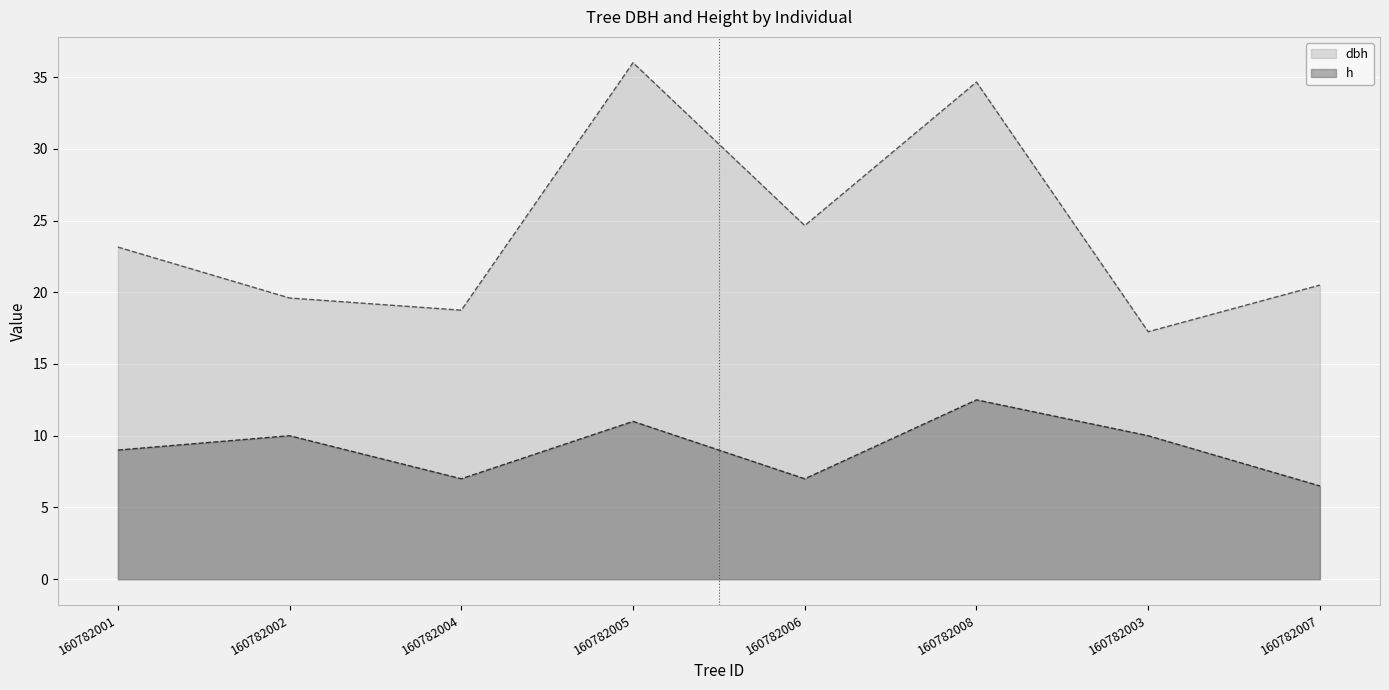

True or false: h has a value of 12.5 at 160782008.

True